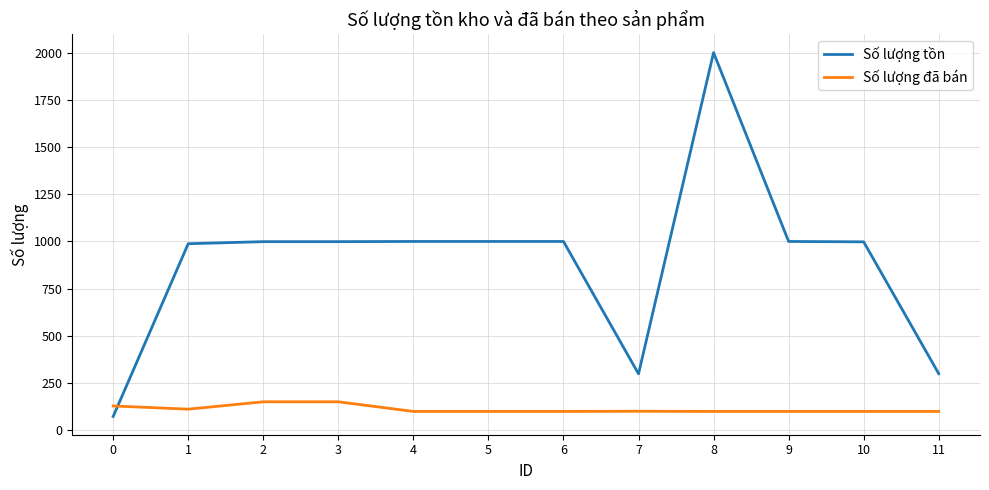

Read the Số lượng đã bán value at 0.

129